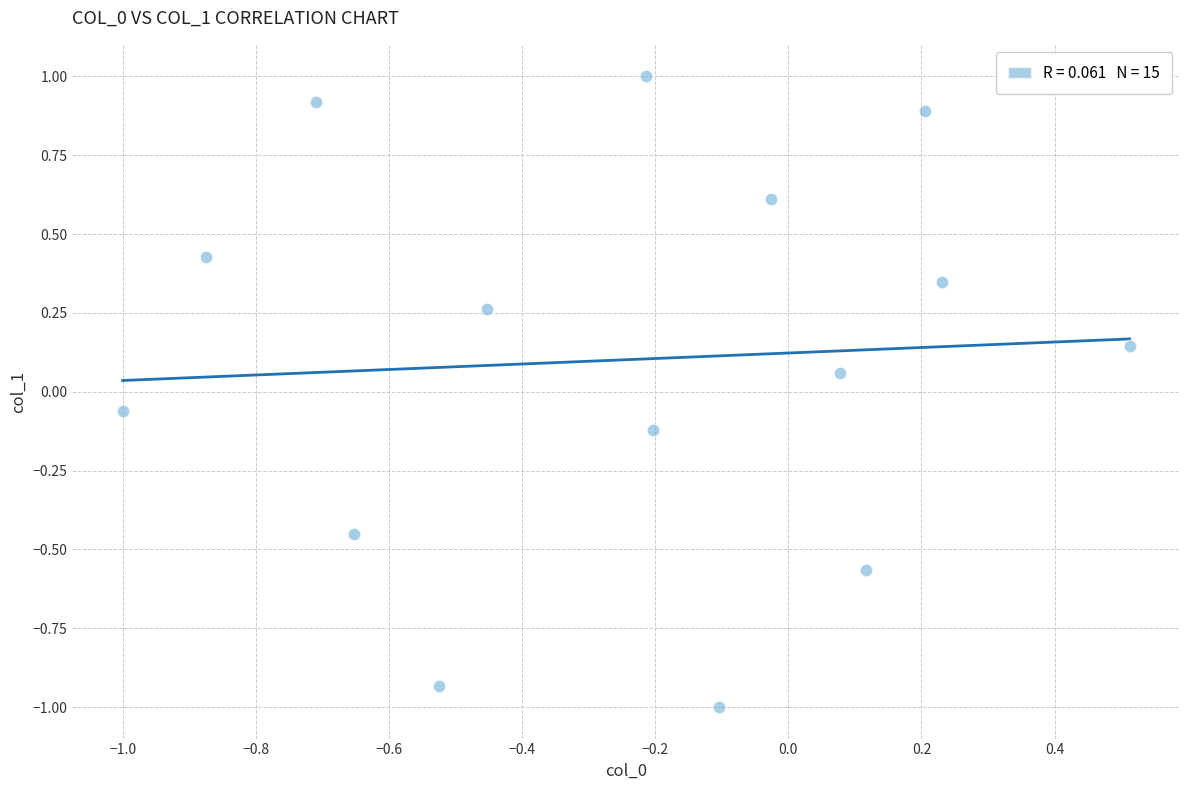

What is the range of X values (max minus min)?

1.5